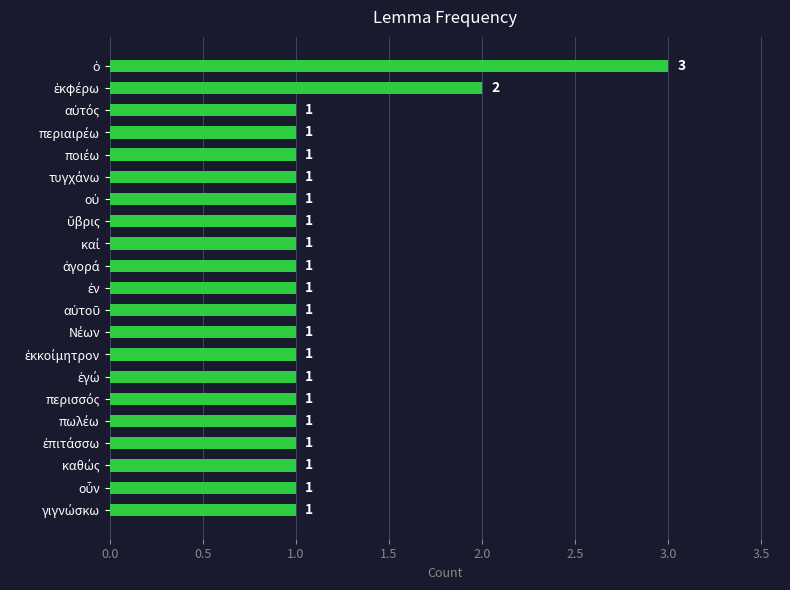

Reading bottom to top, transcribe all the data shown in this chart.

1	1	1	1	1	1	1	1	1	1	1	1	1	1	1	1	1	1	1	2	3